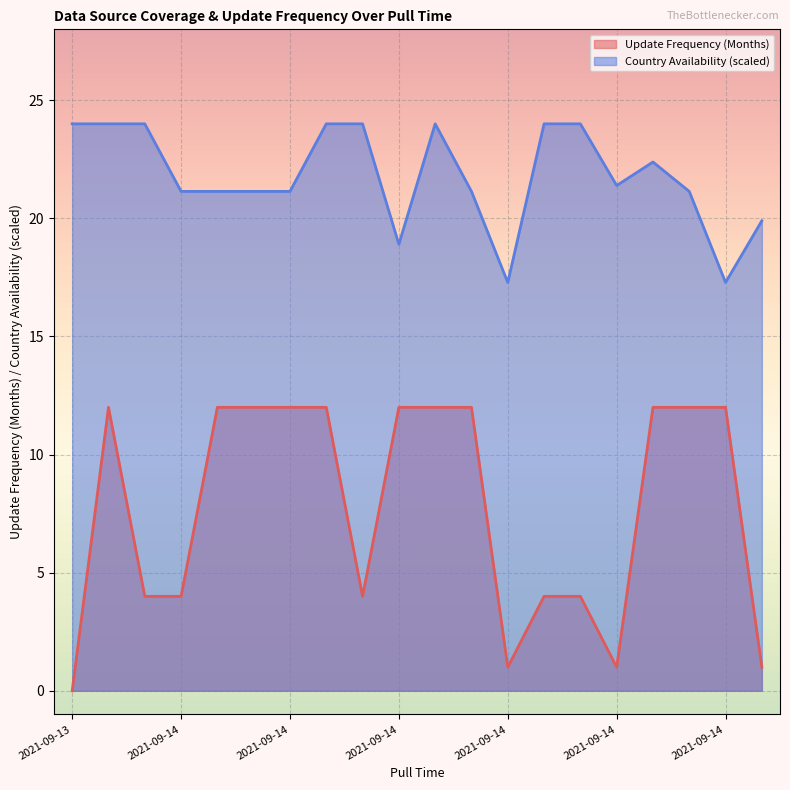

At which label does Update Frequency (Months) reach its peak?

2021-09-13